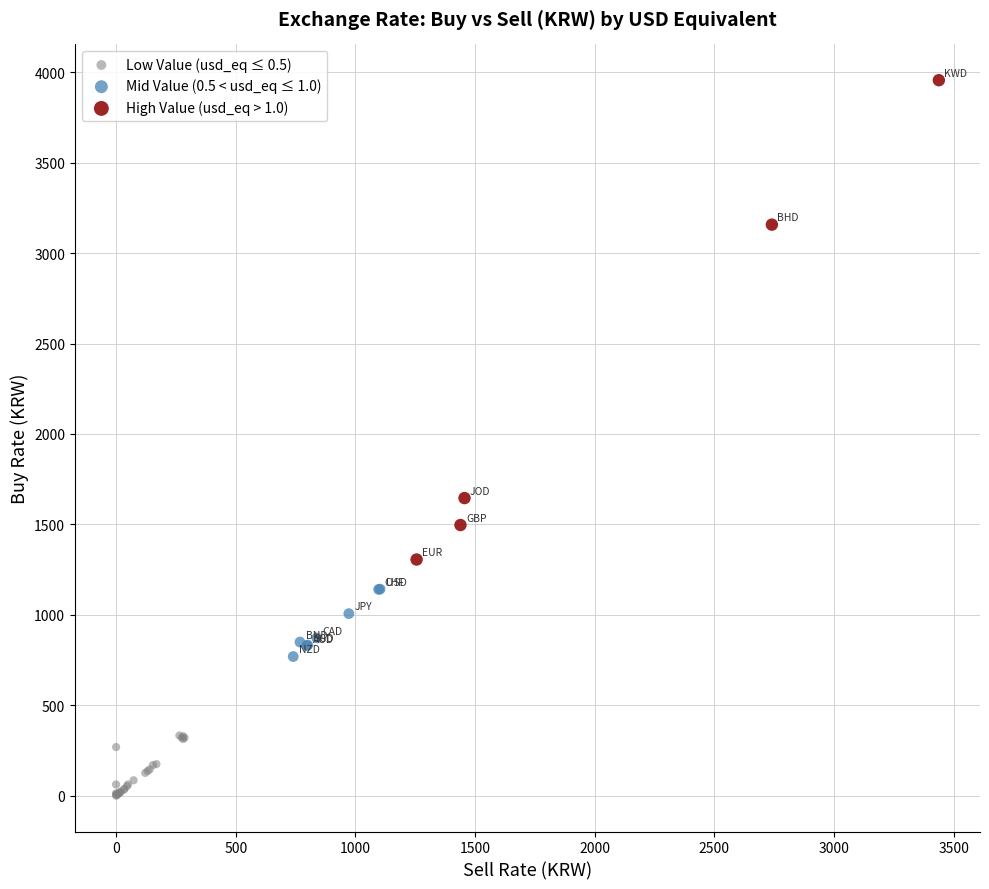

Which series contains the highest Y value?

High Value (usd_eq > 1.0)